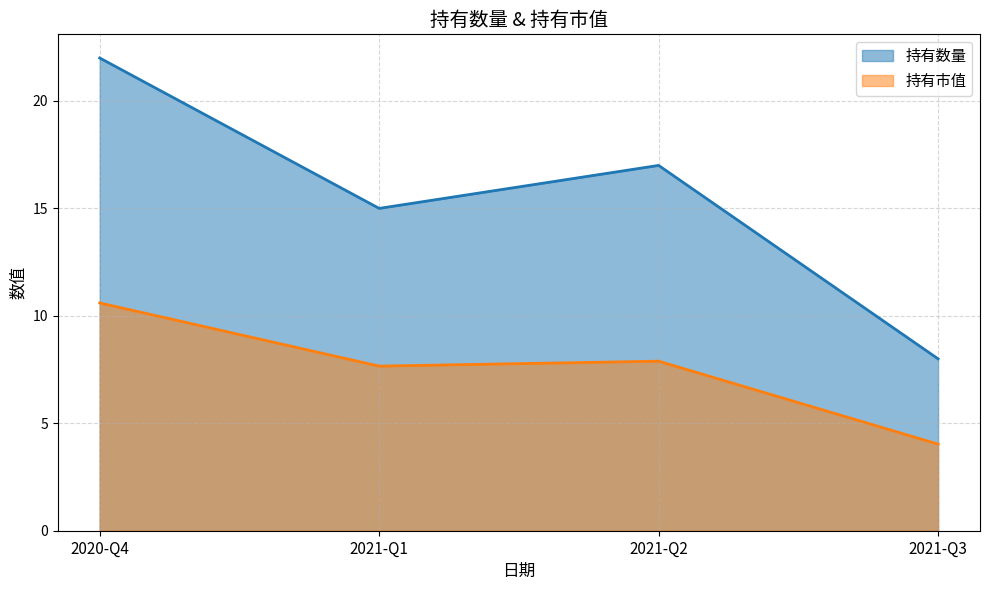

Which series has the largest total across all categories?

持有数量